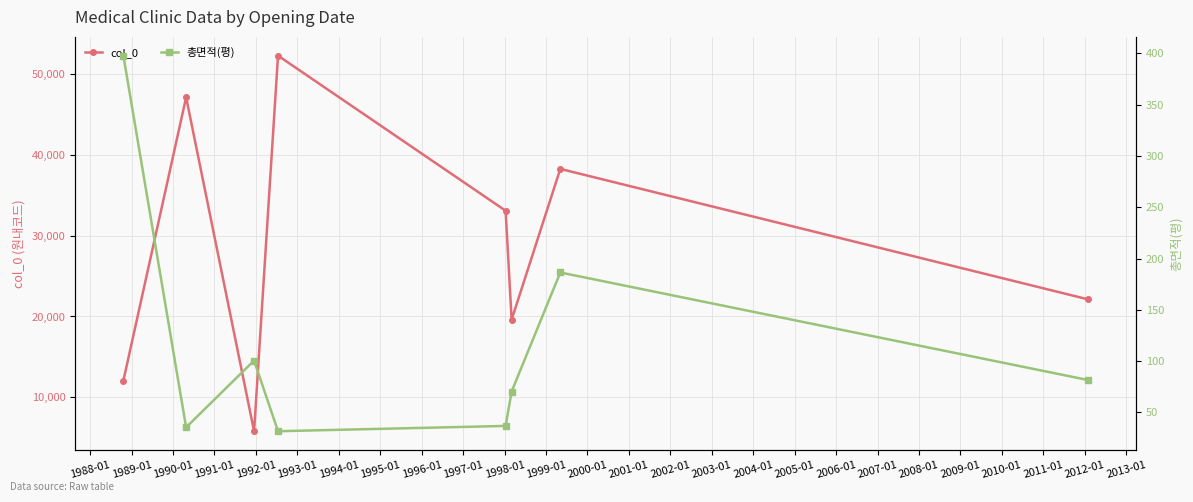

What is the average value of the 총면적(평) series?

117.5